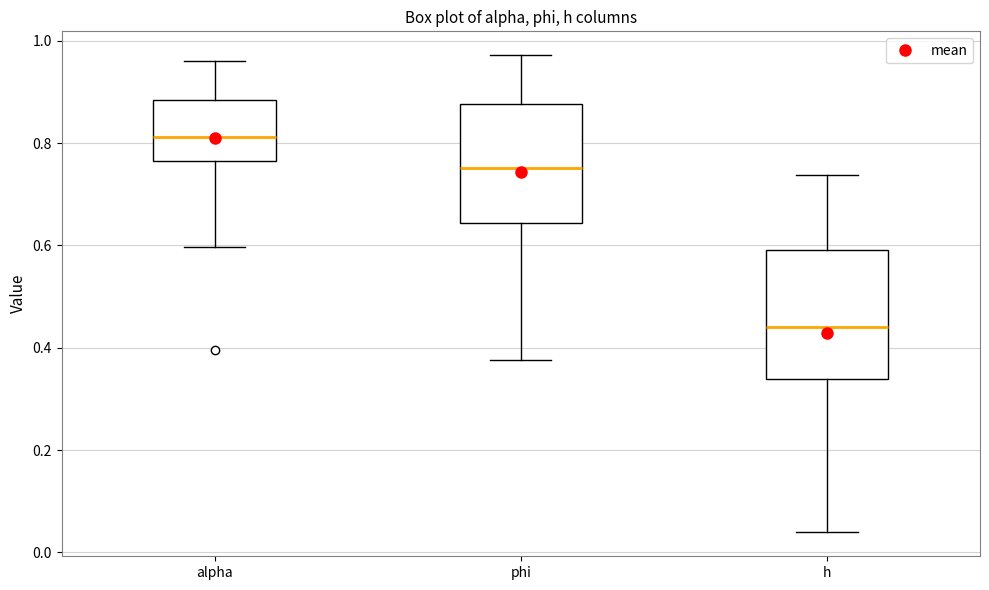

Which box's median line is the highest?

alpha